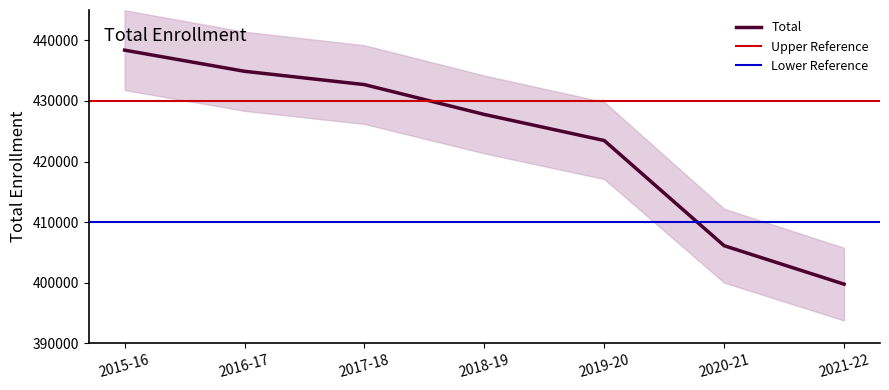

At which category does the chart reach its peak across all series?

2015-16